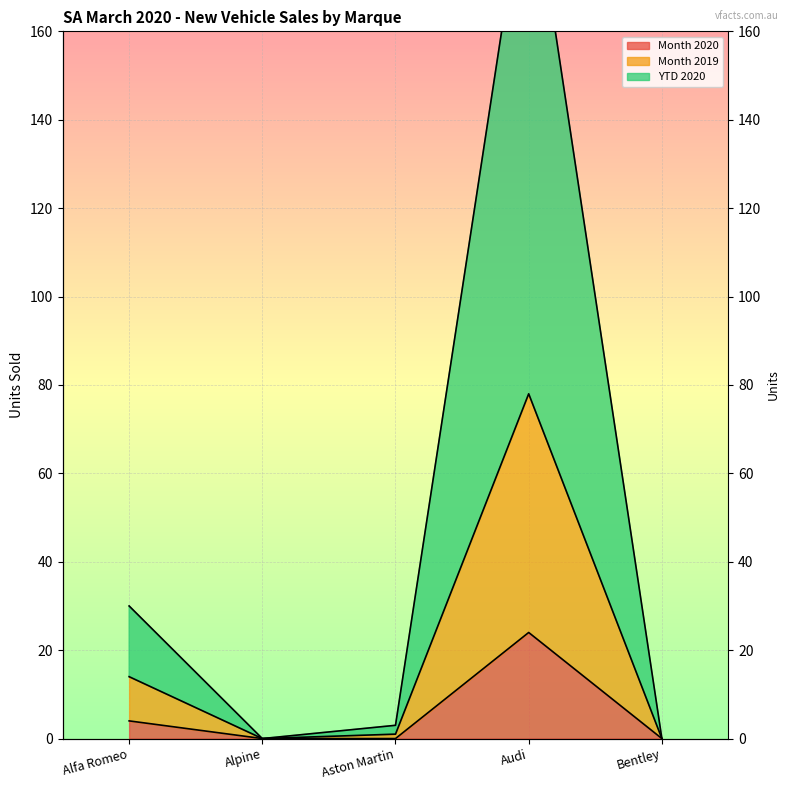

True or false: YTD 2020 and Month 2019 intersect in this chart.

False